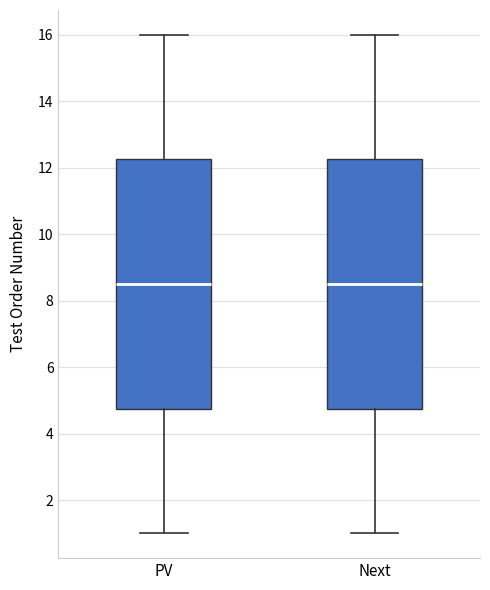

Where does the lower whisker of the box for PV end on the y-axis? The values are not printed on the chart, so give them approximately, as read against the axis.

1.0